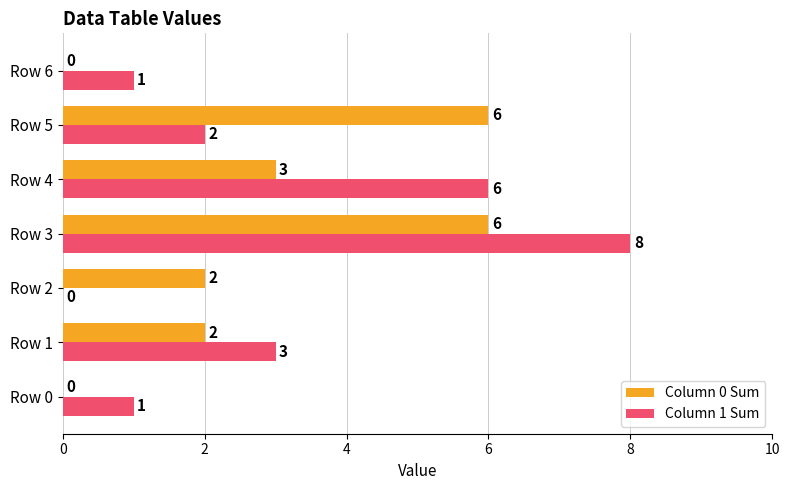

What is the sum of the Column 0 Sum values at Row 5 and Row 2?

8